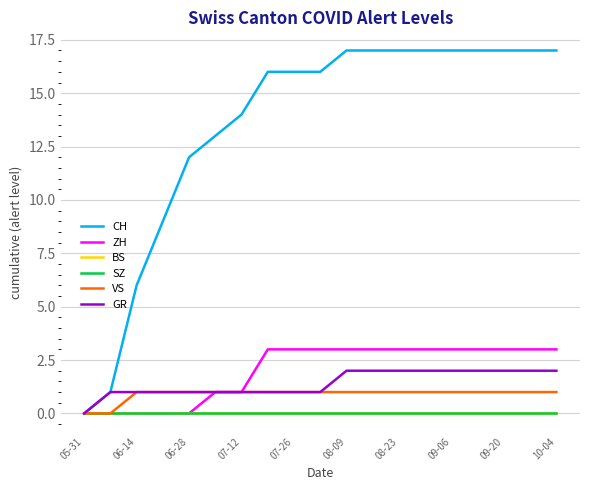

Where is BS nearest to the value 0?

05-31